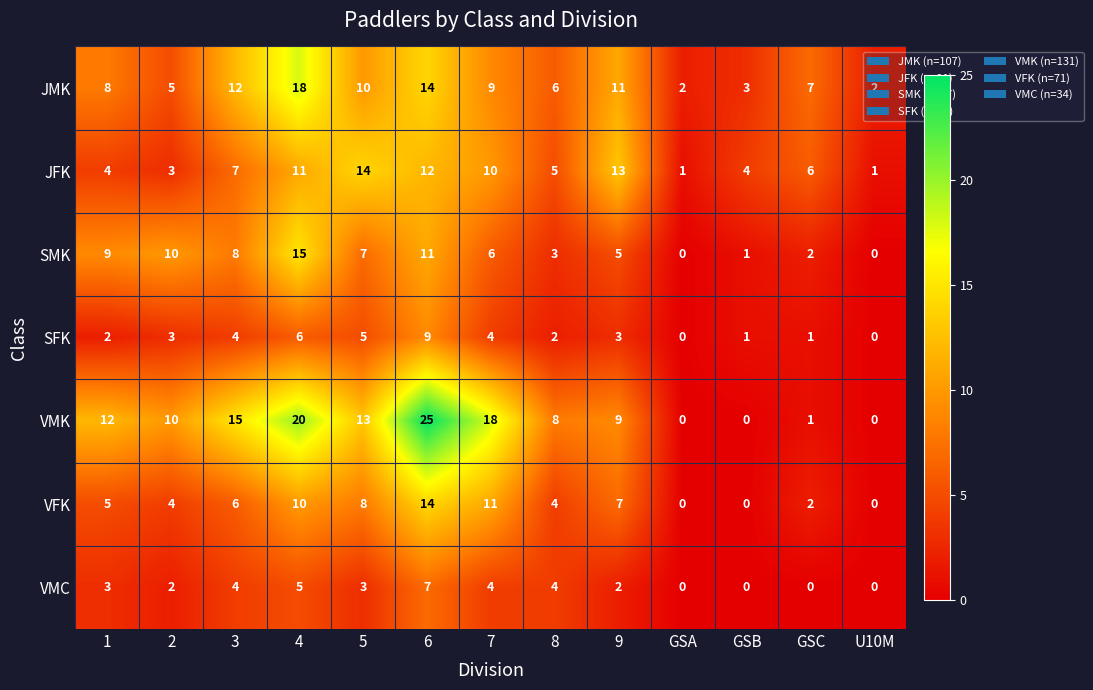

True or false: JMK has a value of 10 at 5.

True